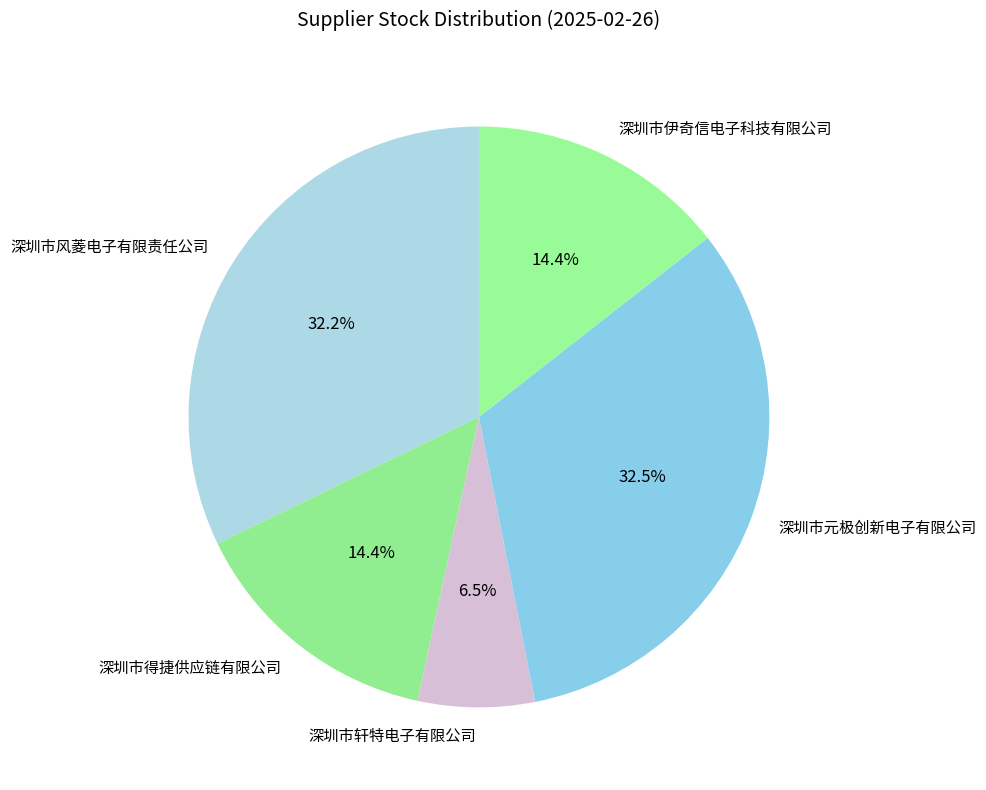

Do 深圳市风菱电子有限责任公司 and 深圳市轩特电子有限公司 together represent more than half of the pie?

No